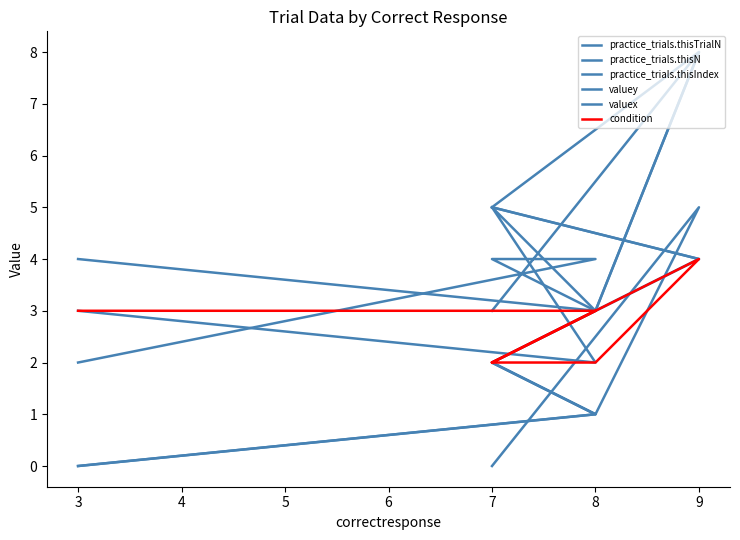

At 8, list the series in order from smallest to largest.

practice_trials.thisTrialN, practice_trials.thisN, valuey, practice_trials.thisIndex, condition, valuex